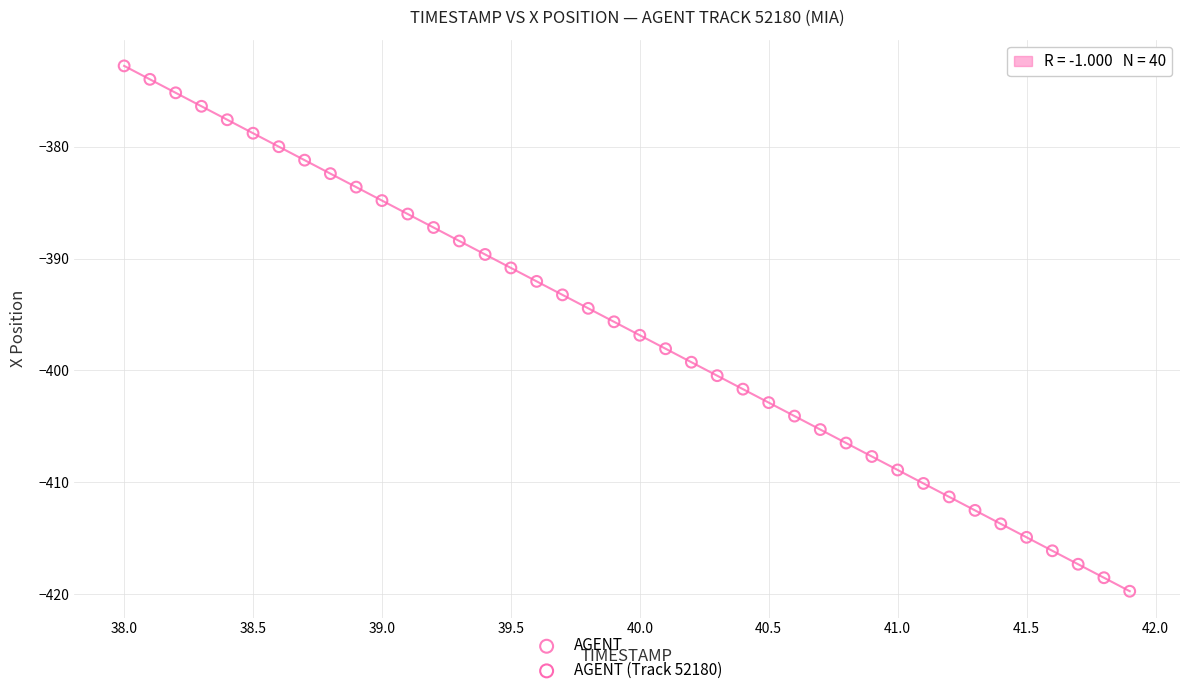

What is the range of X values (max minus min)?

3.9